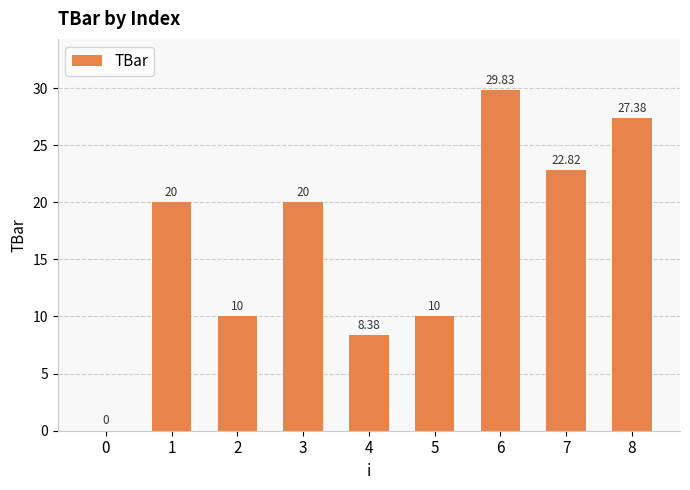

Which has a higher value, 6 or 2?

6